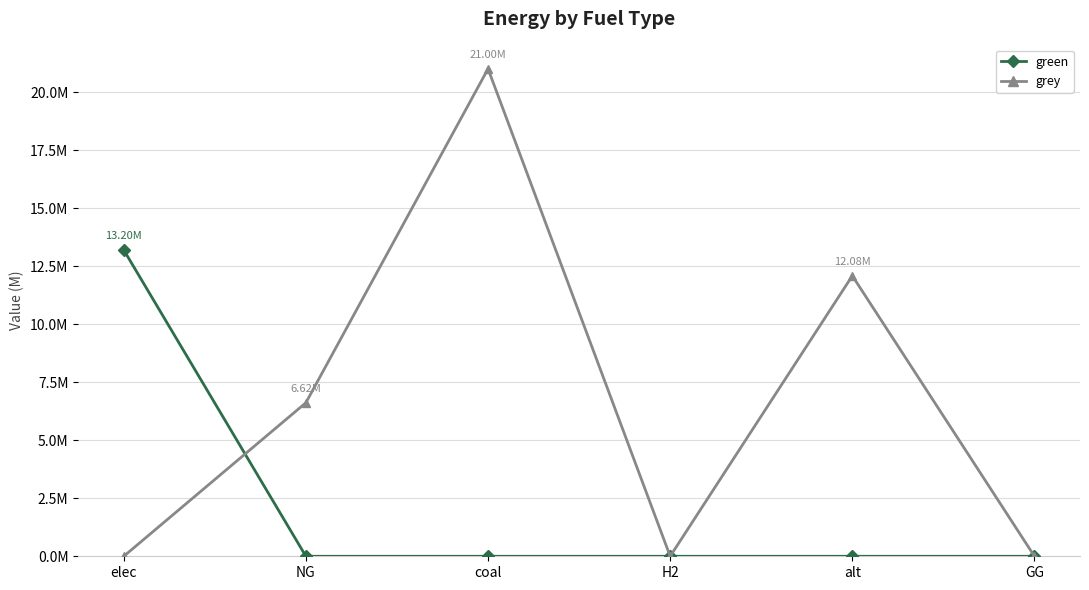

Does the chart have visible grid lines?

Yes